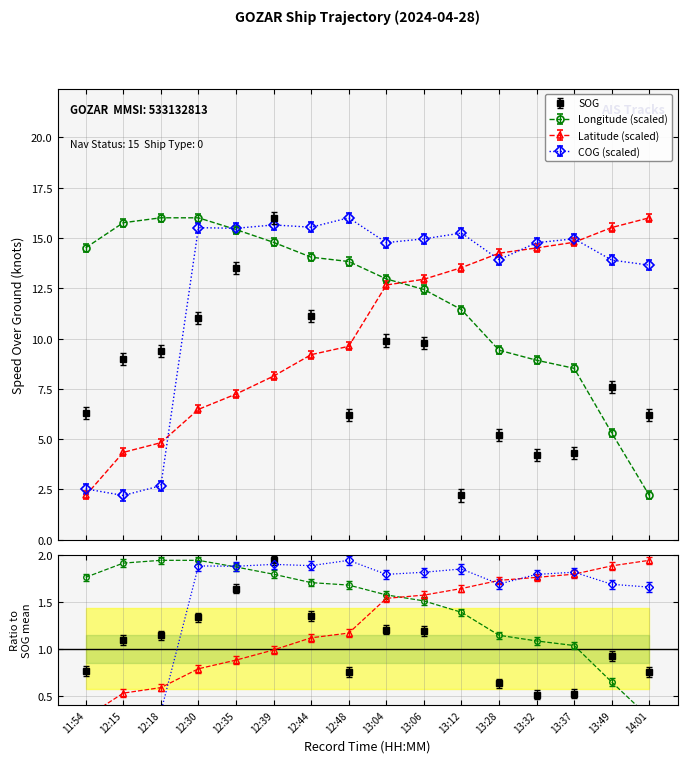

What is the difference between the highest and lowest values at 12:30?

9.5